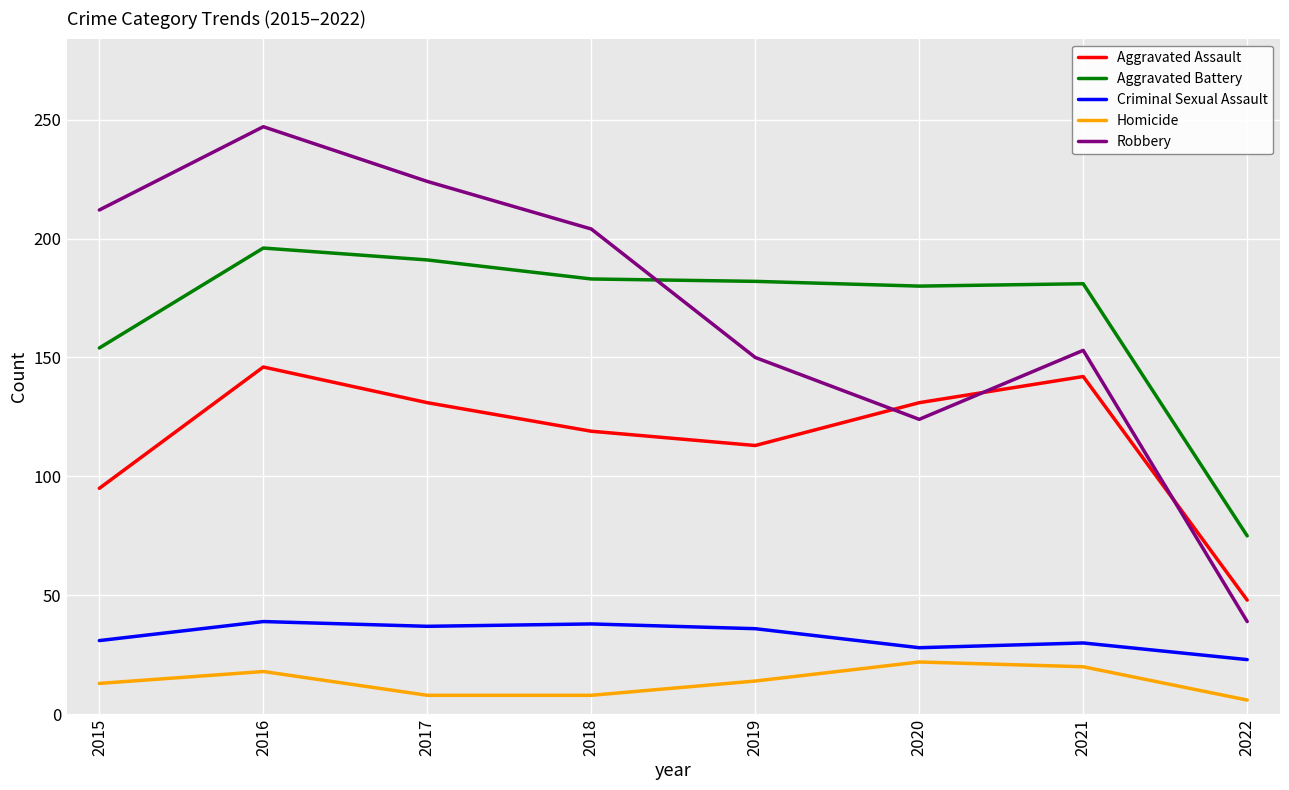

At which category does Aggravated Assault reach its first local peak?

2016